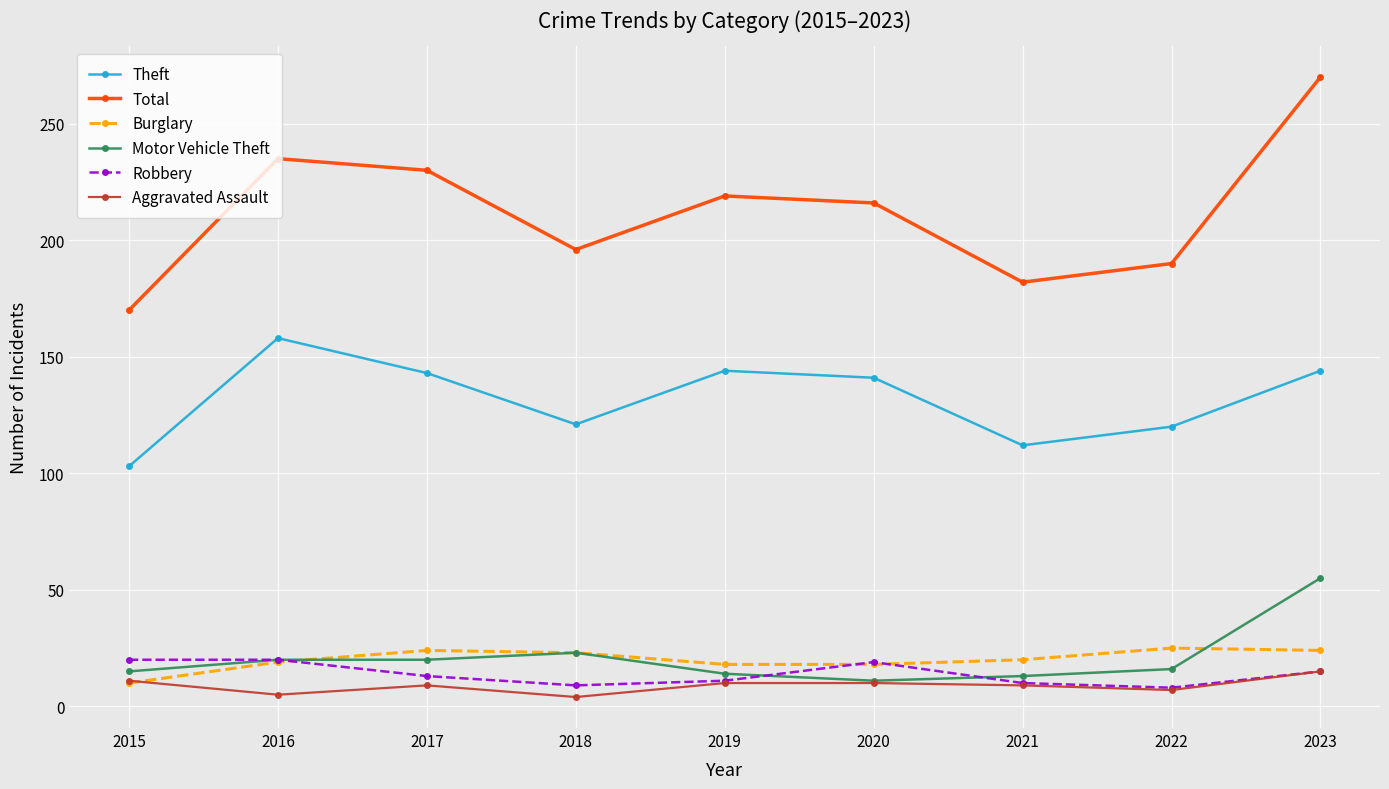

What is the minimum value shown in the chart?

4